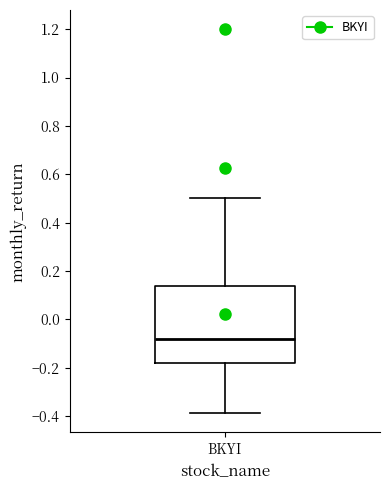

Where does the lower whisker of the box for BKYI end on the y-axis? The values are not printed on the chart, so give them approximately, as read against the axis.

-0.38